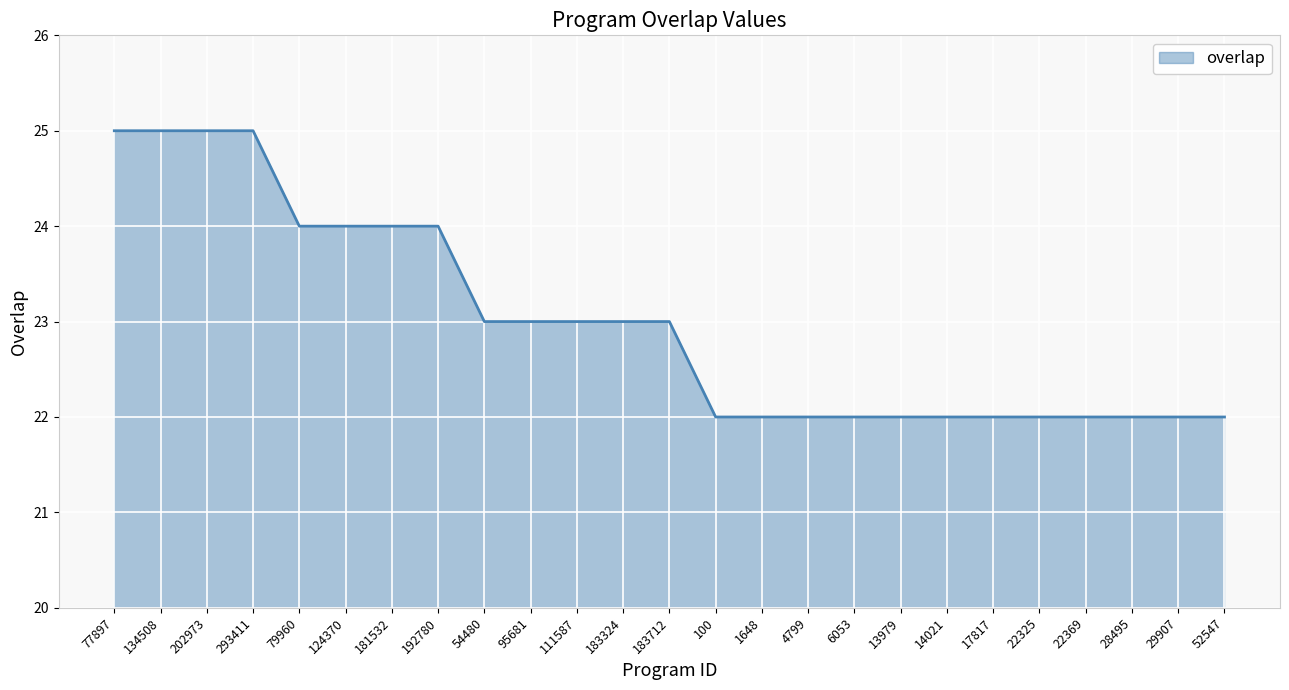

What is the greatest value displayed?

25